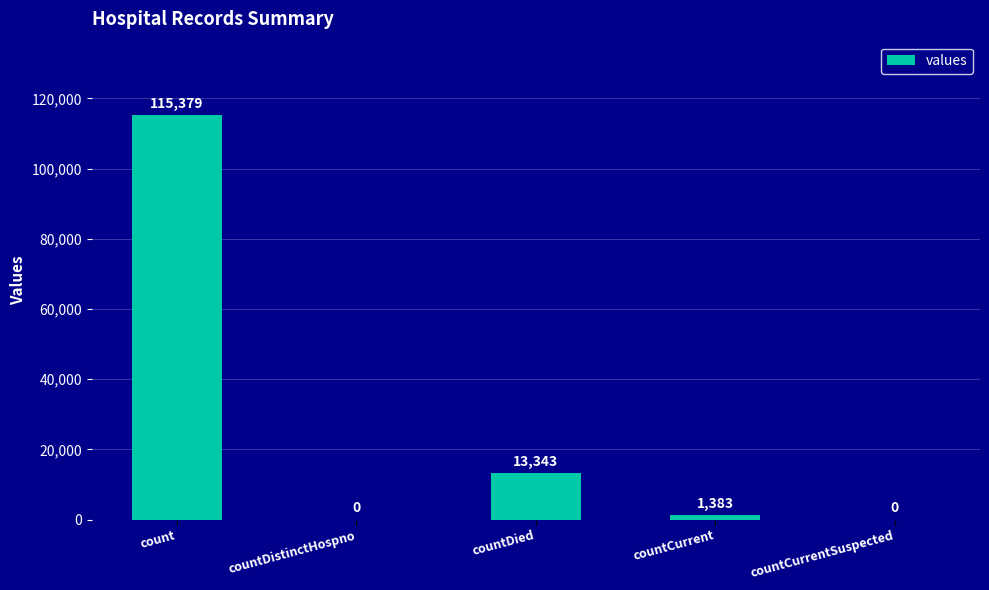

Which has a higher value, count or countDied?

count